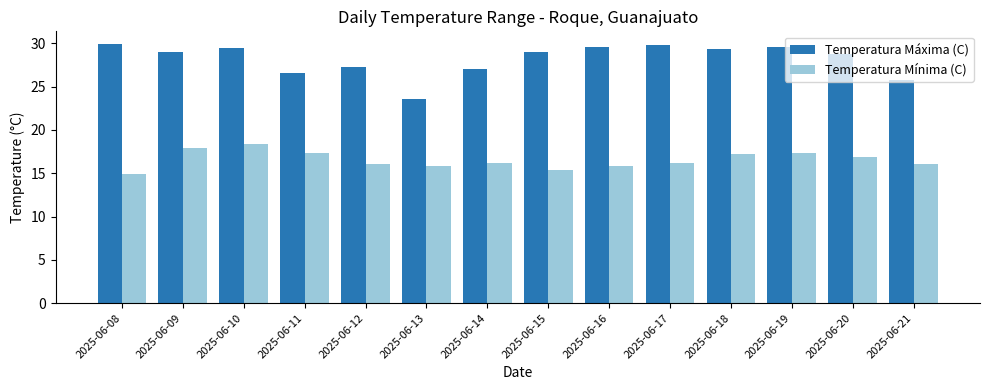

What is the maximum value for Temperatura Mínima (C)?

18.4